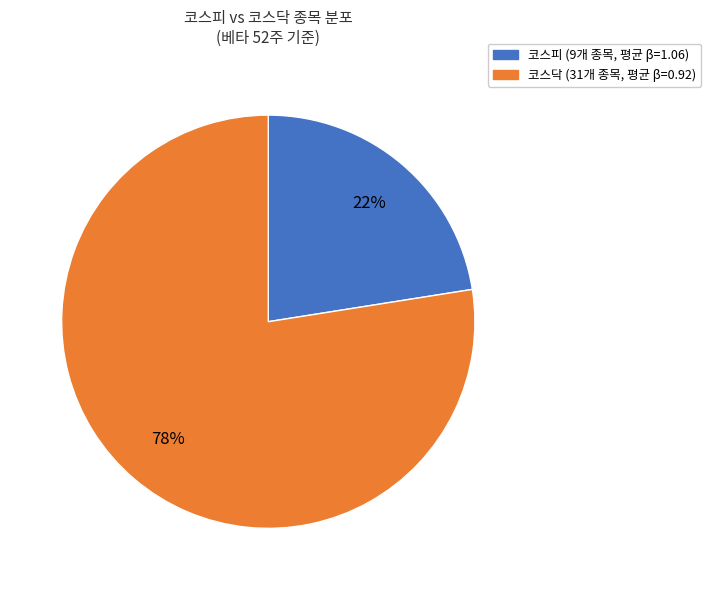

What percentage is the 코스닥 slice, to the nearest percent?

78%